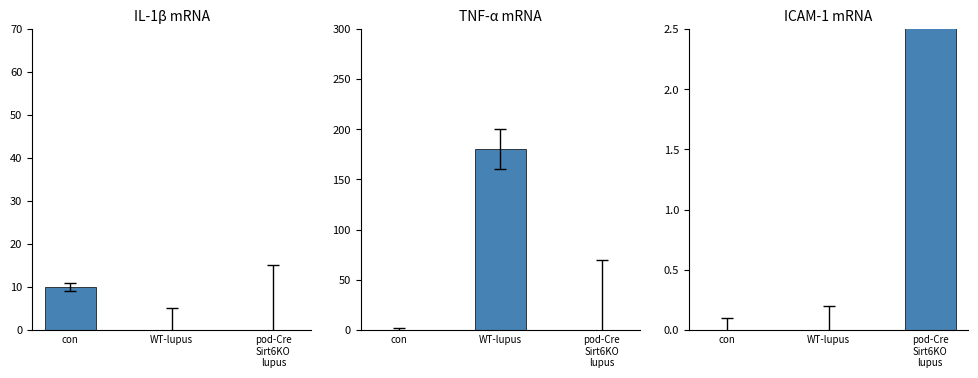

How many positive values are there?

1